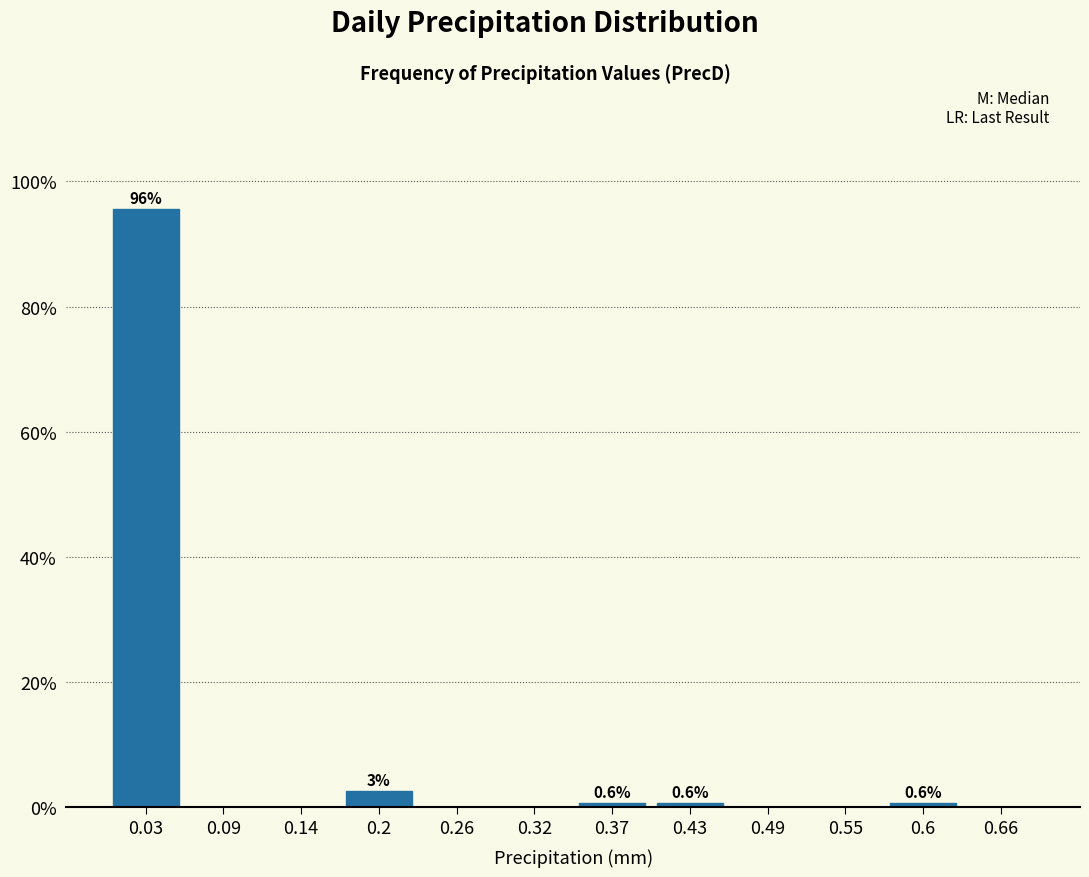

Which range on the x-axis has the tallest bar?

0.00 to 0.06